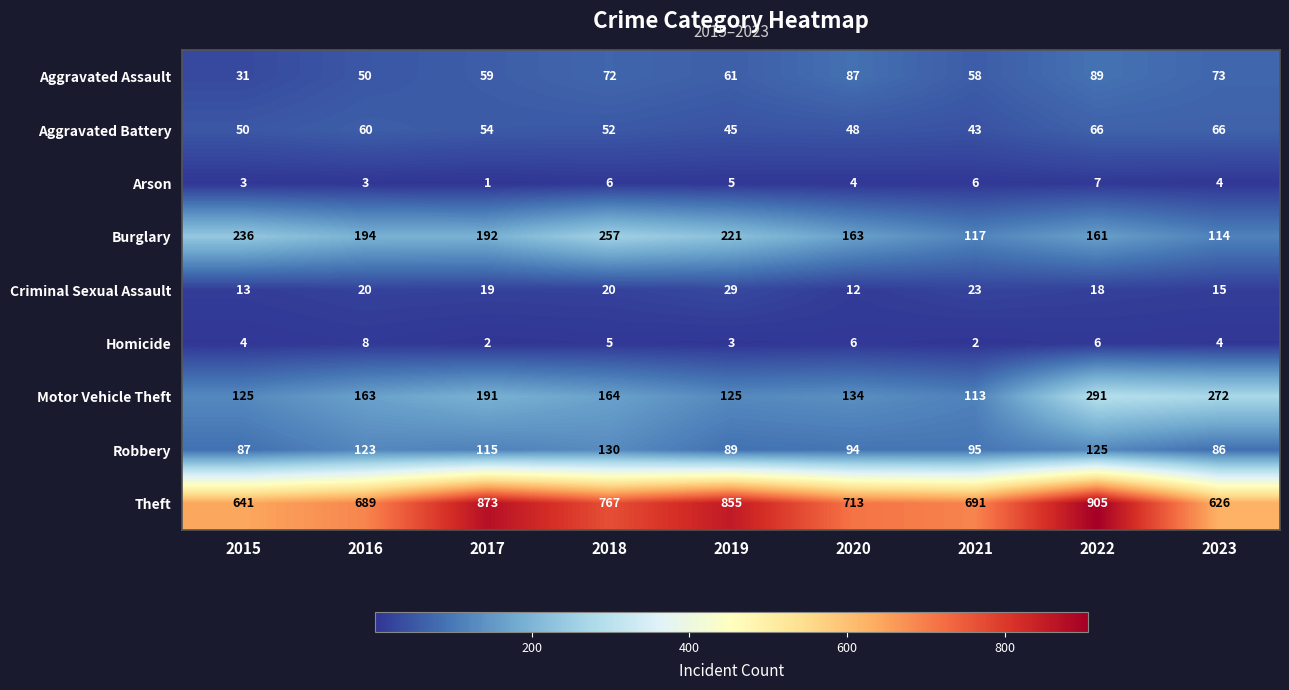

What is the total value across all series at 2020?

1261